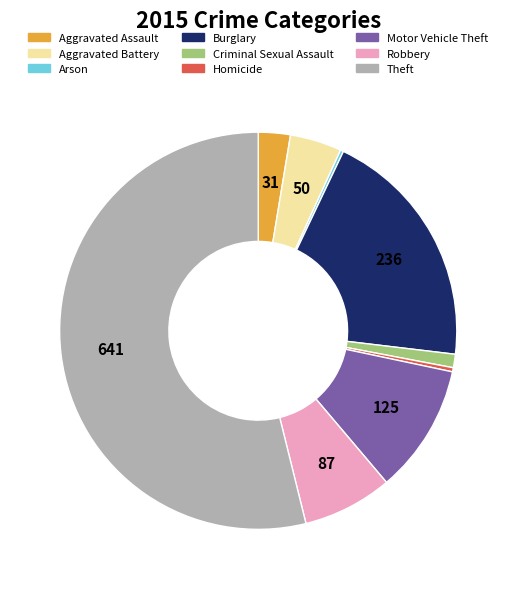

Is there any slice that represents more than half of the pie?

Yes